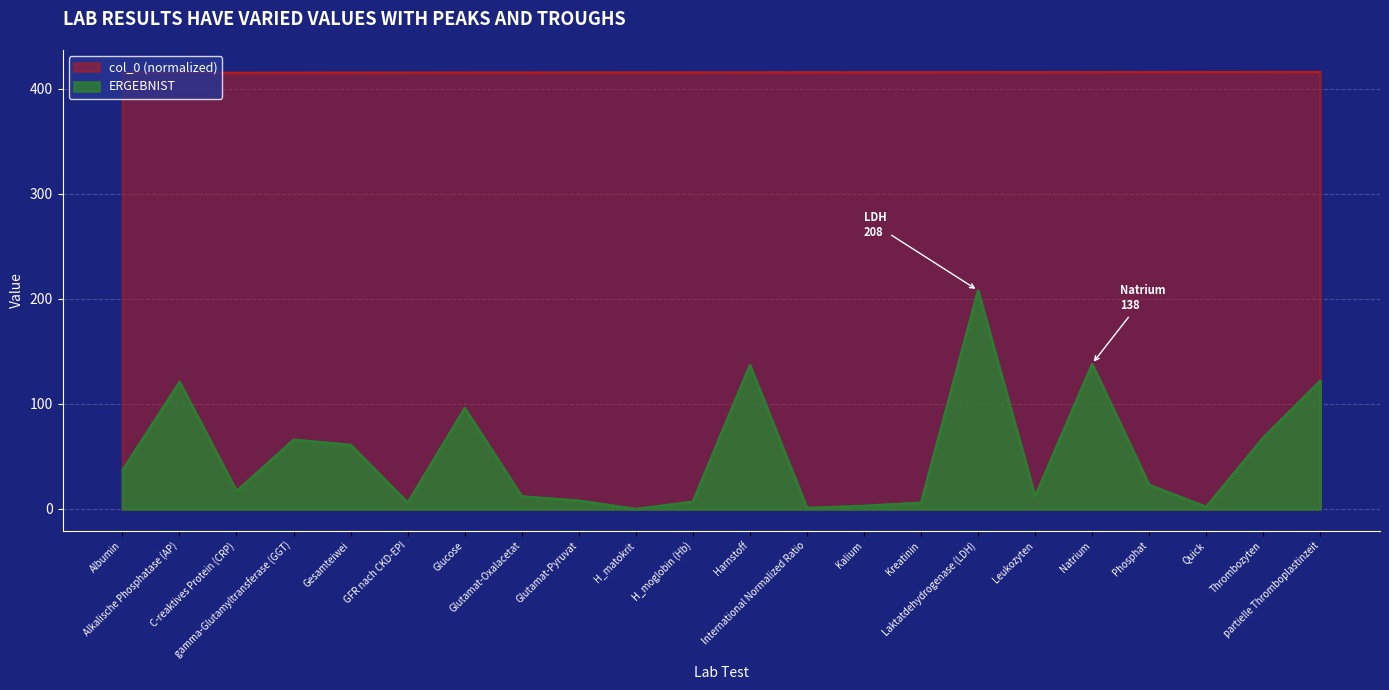

What is the average value of the ERGEBNIST series?

52.3